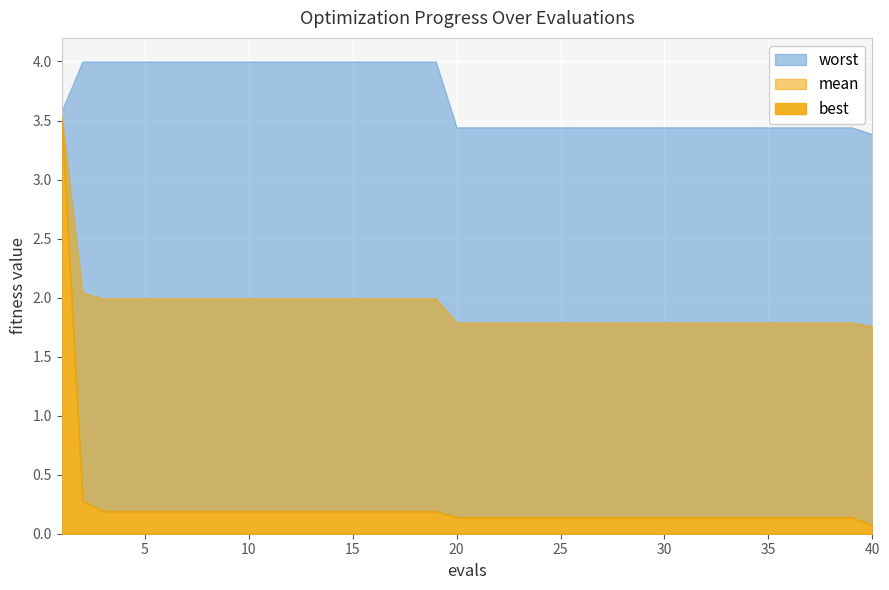

Read the mean value at 10.

2.0